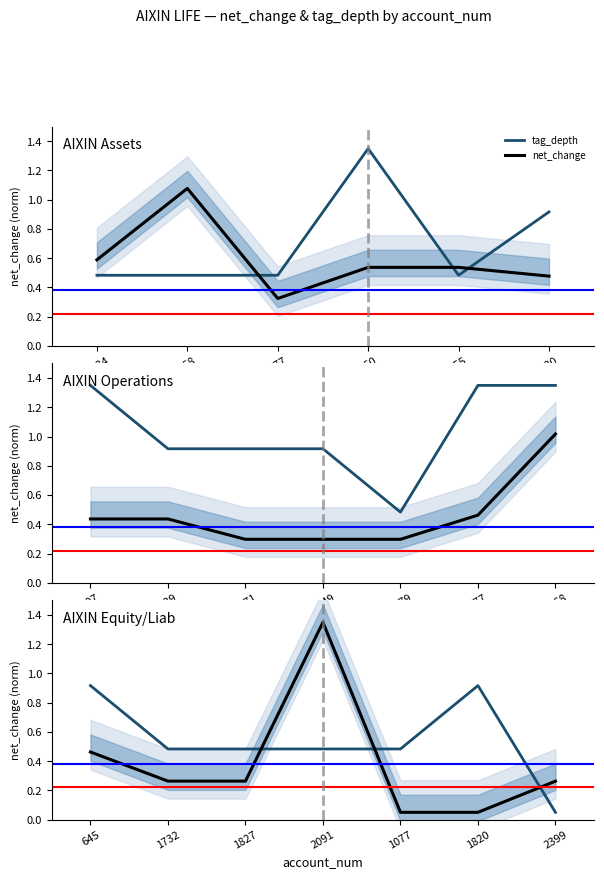

What is the difference between the tag_depth values at 1077 and 2399?

0.4